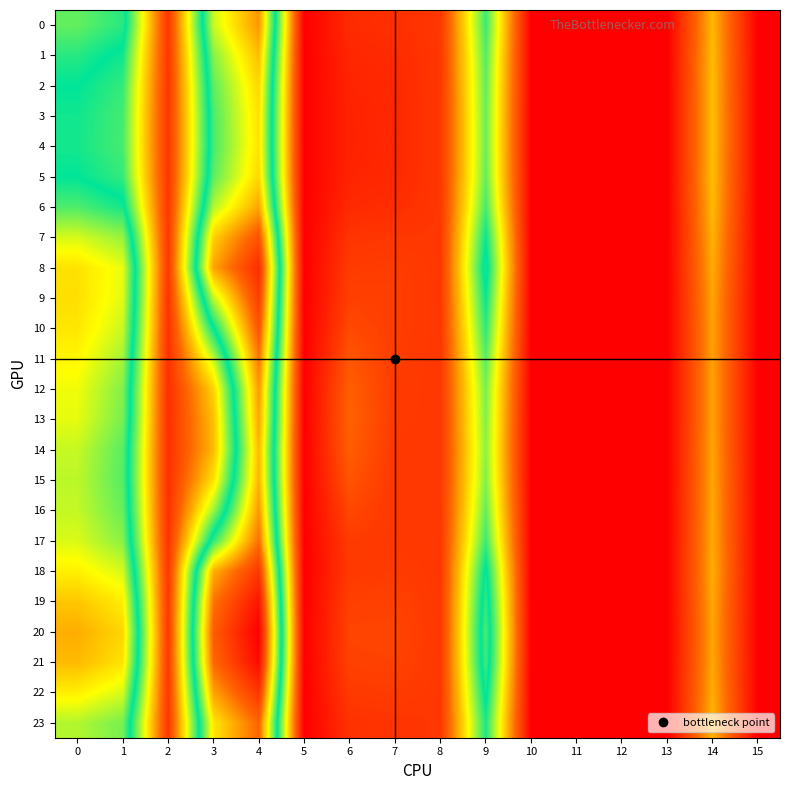

Reading right to left, transcribe all the data shown in this chart.

0: 15=0.0	14=12.0	13=0.0	12=0.0	11=0.0	10=0.0	9=21.5	8=4.2	7=3.6	6=3.3	5=0.0	4=36.4	3=29.5	2=4.2	1=24.5	0=26.4
1: 15=0.0	14=12.2	13=0.0	12=0.0	11=0.0	10=0.0	9=20.8	8=4.2	7=3.3	6=3.0	5=0.0	4=34.5	3=27.5	2=4.2	1=22.8	0=24.5
2: 15=0.0	14=12.3	13=0.0	12=0.0	11=0.0	10=0.0	9=20.3	8=4.2	7=3.1	6=2.8	5=0.0	4=33.2	3=26.2	2=4.2	1=21.7	0=23.4
3: 15=0.0	14=12.3	13=0.0	12=0.0	11=0.0	10=0.0	9=20.1	8=4.2	7=3.1	6=2.7	5=0.0	4=32.7	3=25.6	2=4.2	1=21.3	0=22.9
4: 15=0.0	14=12.3	13=0.0	12=0.0	11=0.0	10=0.0	9=20.1	8=4.2	7=3.1	6=2.7	5=0.0	4=32.6	3=25.5	2=4.2	1=21.2	0=22.8
5: 15=0.0	14=12.3	13=0.0	12=0.0	11=0.0	10=0.0	9=20.3	8=4.2	7=3.1	6=2.8	5=0.0	4=33.1	3=26.2	2=4.2	1=21.7	0=23.3
6: 15=0.0	14=12.1	13=0.0	12=0.0	11=0.0	10=0.0	9=21.2	8=4.2	7=3.5	6=3.2	5=0.0	4=35.7	3=28.8	2=4.2	1=24.0	0=25.7
7: 15=0.0	14=11.7	13=0.0	12=0.0	11=0.0	10=0.0	9=23.1	8=4.2	7=4.2	6=4.0	5=0.0	4=40.4	3=33.5	2=4.3	1=27.9	0=29.9
8: 15=0.0	14=11.3	13=0.0	12=0.0	11=0.0	10=0.0	9=24.2	8=4.2	7=4.7	6=4.6	5=0.0	4=43.3	3=35.8	2=4.3	1=30.5	0=32.5
9: 15=0.0	14=11.0	13=0.0	12=0.0	11=0.0	10=0.0	9=23.1	8=4.2	7=4.8	6=4.9	5=0.0	4=41.9	3=29.2	2=4.0	1=30.2	0=32.7
10: 15=0.0	14=10.8	13=0.0	12=0.0	11=0.0	10=0.0	9=21.9	8=4.2	7=4.8	6=5.6	5=0.0	4=40.2	3=23.3	2=3.8	1=29.4	0=32.3
11: 15=0.0	14=10.8	13=0.0	12=0.0	11=0.0	10=0.0	9=20.7	8=4.2	7=4.6	6=6.5	5=0.0	4=38.1	3=17.4	2=3.7	1=28.3	0=31.5
12: 15=0.0	14=10.8	13=0.0	12=0.0	11=0.0	10=0.0	9=19.7	8=4.2	7=4.5	6=7.3	5=0.0	4=36.3	3=13.4	2=3.6	1=27.3	0=30.7
13: 15=0.0	14=10.8	13=0.0	12=0.0	11=0.0	10=0.0	9=19.4	8=4.2	7=4.5	6=7.5	5=0.0	4=35.7	3=12.4	2=3.6	1=26.9	0=30.4
14: 15=0.0	14=11.0	13=0.0	12=0.0	11=0.0	10=0.0	9=19.1	8=4.2	7=4.3	6=7.2	5=0.0	4=34.7	3=12.1	2=3.6	1=26.1	0=29.4
15: 15=0.0	14=11.1	13=0.0	12=0.0	11=0.0	10=0.0	9=19.4	8=4.2	7=4.2	6=6.5	5=0.0	4=35.0	3=14.1	2=3.7	1=25.9	0=29.0
16: 15=0.0	14=11.2	13=0.0	12=0.0	11=0.0	10=0.0	9=20.3	8=4.2	7=4.2	6=5.5	5=0.0	4=36.4	3=18.6	2=3.8	1=26.5	0=29.3
17: 15=0.0	14=11.3	13=0.0	12=0.0	11=0.0	10=0.0	9=21.6	8=4.2	7=4.3	6=4.6	5=0.0	4=38.4	3=24.9	2=3.9	1=27.5	0=30.0
18: 15=0.0	14=11.4	13=0.0	12=0.0	11=0.0	10=0.0	9=23.8	8=4.2	7=4.6	6=4.4	5=0.0	4=42.4	3=35.1	2=4.3	1=29.8	0=31.8
19: 15=0.0	14=11.2	13=0.0	12=0.0	11=0.0	10=0.0	9=24.9	8=4.2	7=5.0	6=4.9	5=0.0	4=45.1	3=38.1	2=4.3	1=31.9	0=33.9
20: 15=0.0	14=11.0	13=0.0	12=0.0	11=0.0	10=0.0	9=25.7	8=4.2	7=5.2	6=5.2	5=0.0	4=46.7	3=39.6	2=4.4	1=33.2	0=35.2
21: 15=0.0	14=11.1	13=0.0	12=0.0	11=0.0	10=0.0	9=25.3	8=4.2	7=5.1	6=5.0	5=0.0	4=45.9	3=38.8	2=4.4	1=32.5	0=34.6
22: 15=0.0	14=11.4	13=0.0	12=0.0	11=0.0	10=0.0	9=24.0	8=4.2	7=4.6	6=4.5	5=0.0	4=42.7	3=35.8	2=4.3	1=29.9	0=31.9
23: 15=0.0	14=11.8	13=0.0	12=0.0	11=0.0	10=0.0	9=22.5	8=4.2	7=4.0	6=3.8	5=0.0	4=39.0	3=32.3	2=4.3	1=26.9	0=28.8